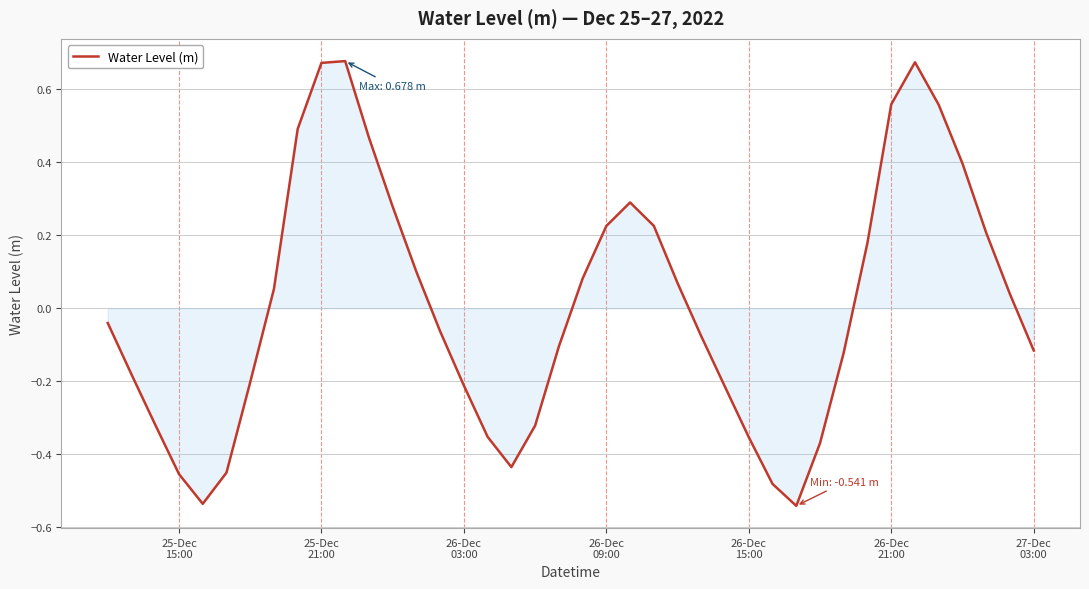

What is the difference between the maximum and minimum values?

1.2